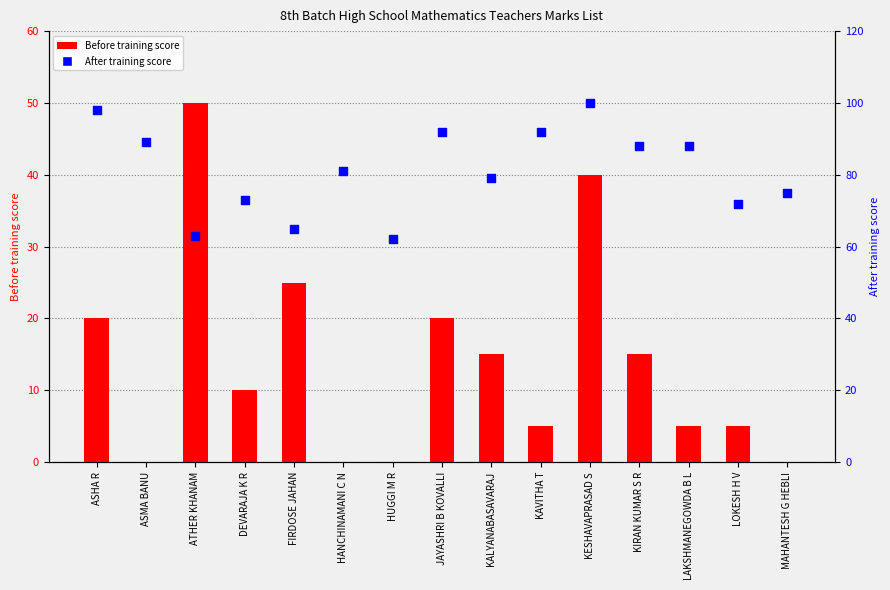

Which series has the largest total across all categories?

After training